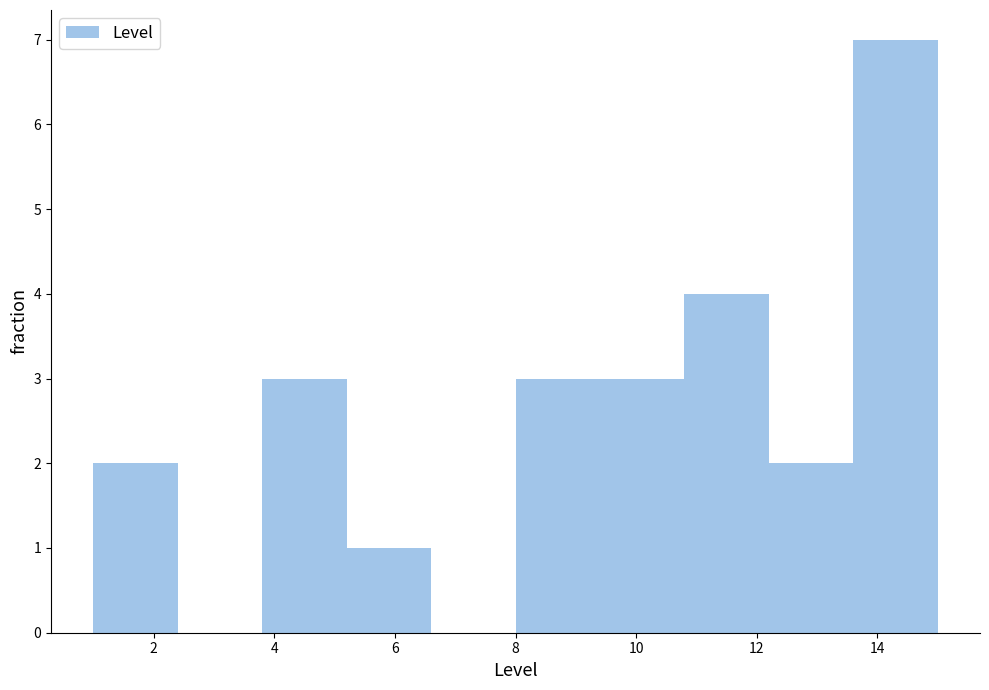

Reading left to right, list every bar in this chart as the range it spans on the x-axis followed by its height. The values are not printed on the chart, so give them approximately, as read against the axis.

1.0 to 2.4: 2
2.4 to 3.8: 0
3.8 to 5.2: 3
5.2 to 6.6: 1
6.6 to 8.0: 0
8.0 to 9.4: 3
9.4 to 10.8: 3
10.8 to 12.2: 4
12.2 to 13.6: 2
13.6 to 15.0: 7